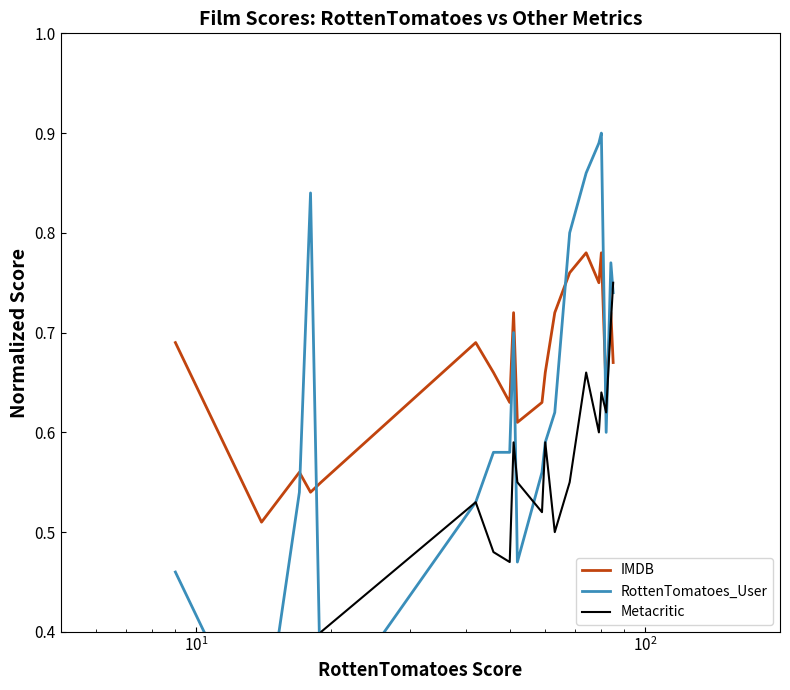

How many RottenTomatoes_User values are between 0 and 1?

20